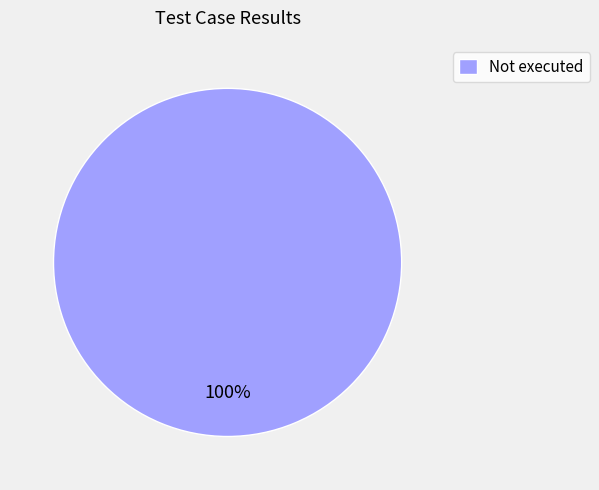

What is the majority slice?

Not executed